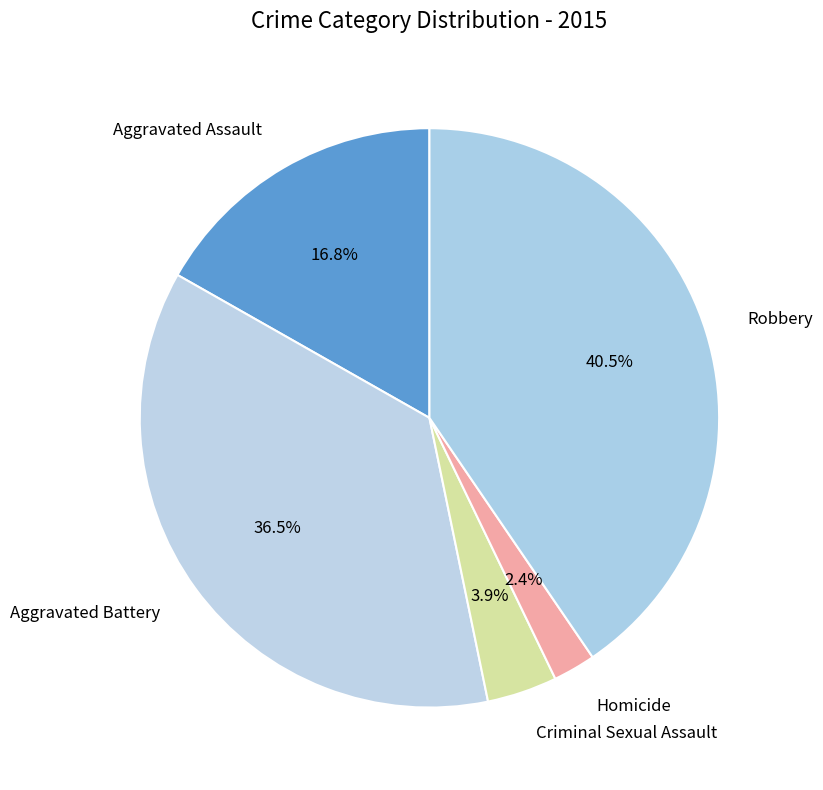

How many slices are in this pie chart?

5